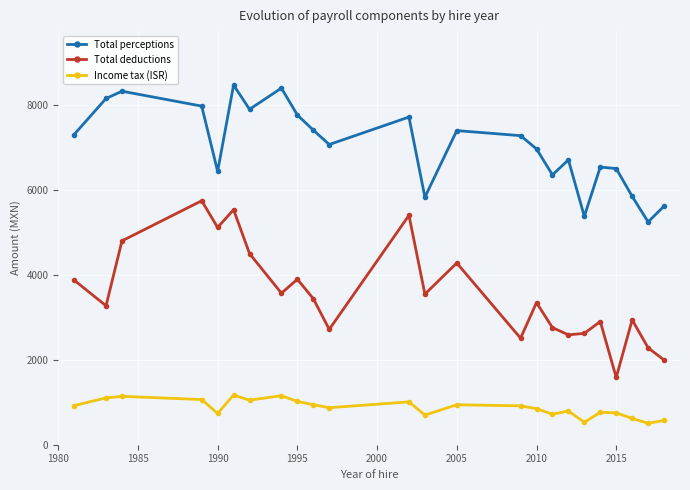

In Total perceptions, how many points are lower than both neighbors (excluding endpoints)?

7